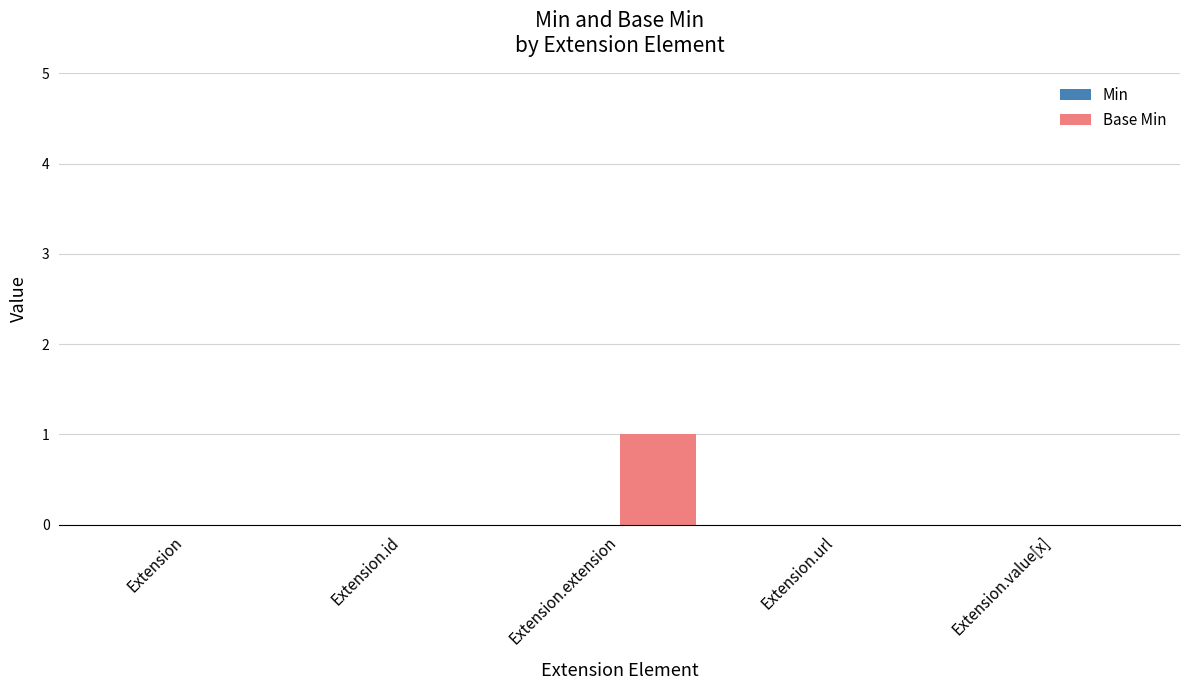

At which category does the chart reach its peak across all series?

Extension.extension